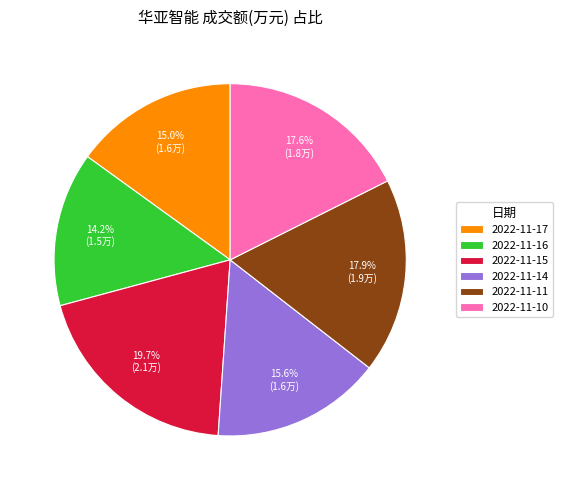

Which has a higher value, 2022-11-16 or 2022-11-11?

2022-11-11